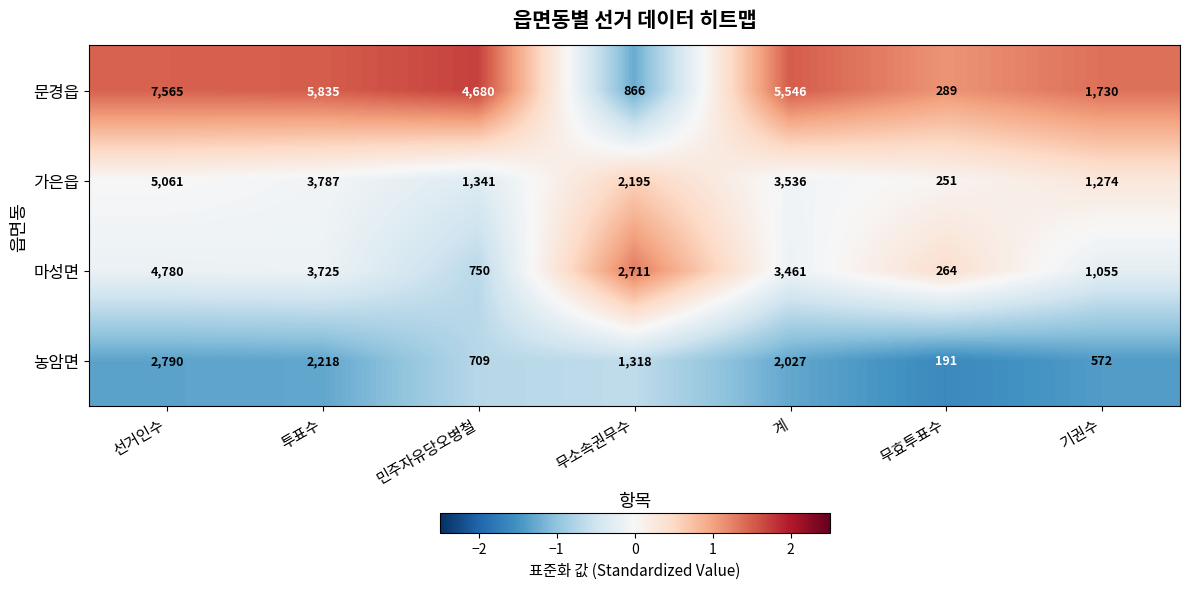

The 마성면 series shows 5157 at 계. True or false?

False